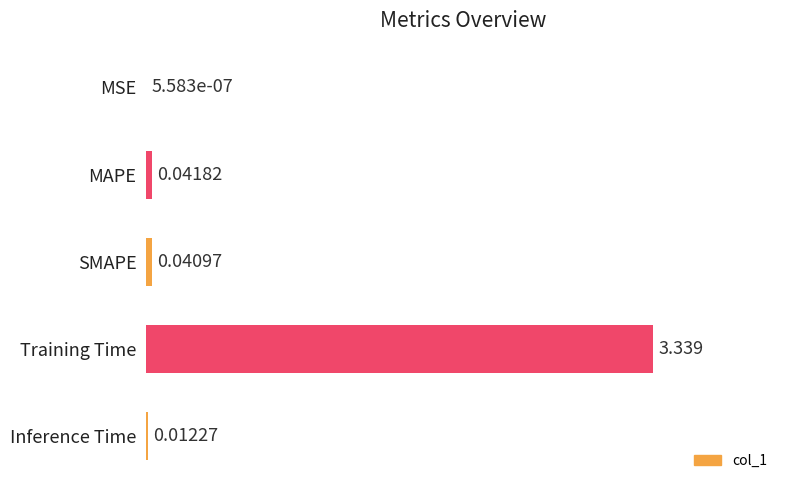

At which label is the value closest to 1?

MAPE